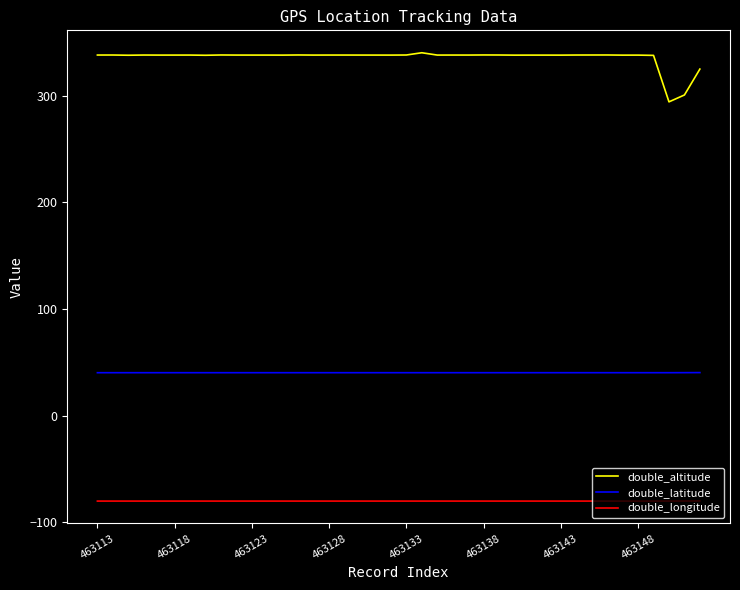

What is the minimum value for double_altitude?

294.4